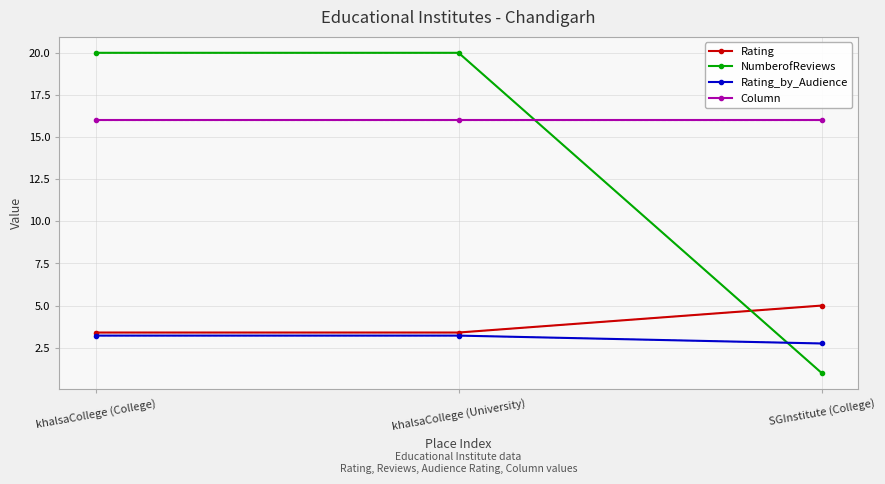

Count the number of categories in the chart.

3